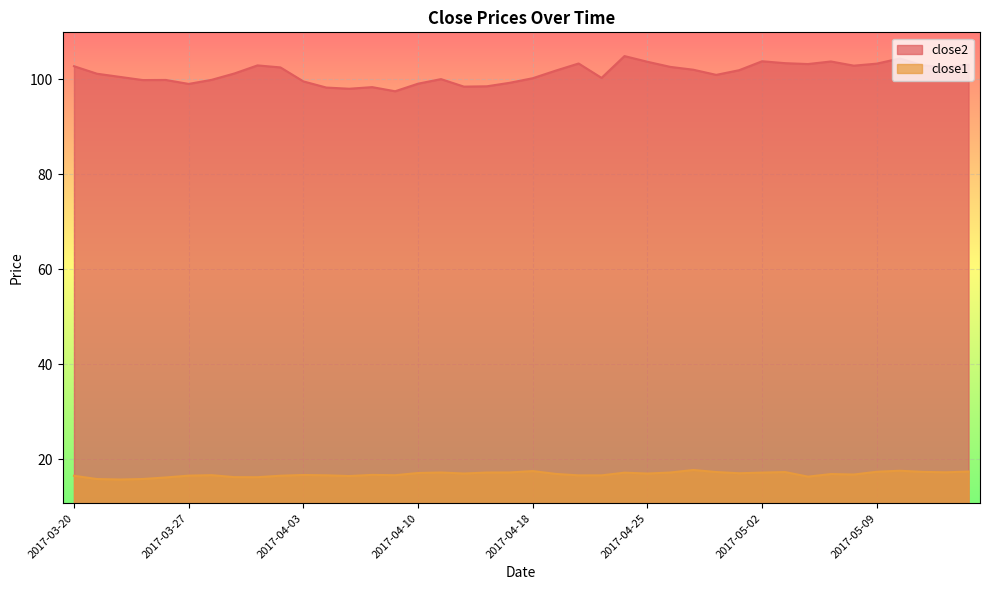

How many lines are shown in the chart?

2